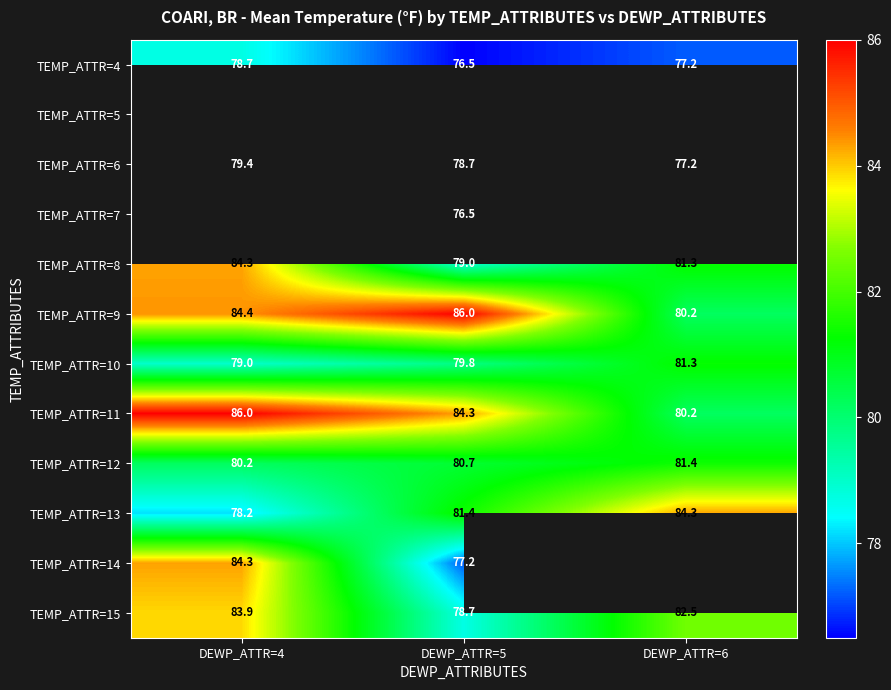

Rank the categories by TEMP_ATTR=8 value from highest to lowest.

DEWP_ATTR=4, DEWP_ATTR=6, DEWP_ATTR=5